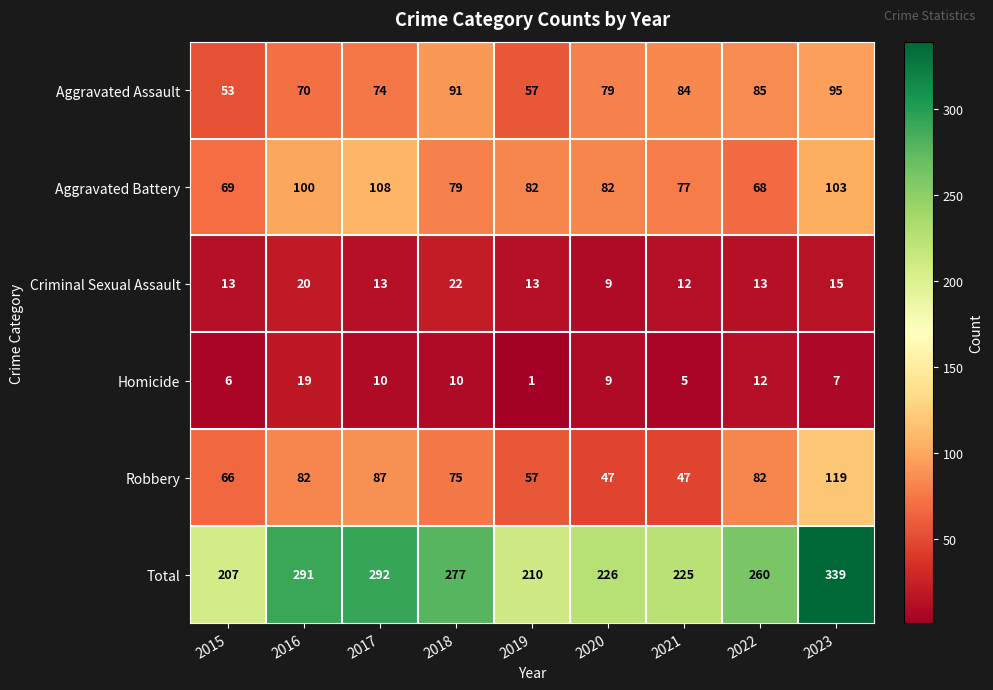

What value does the Total series have at 2015?

207